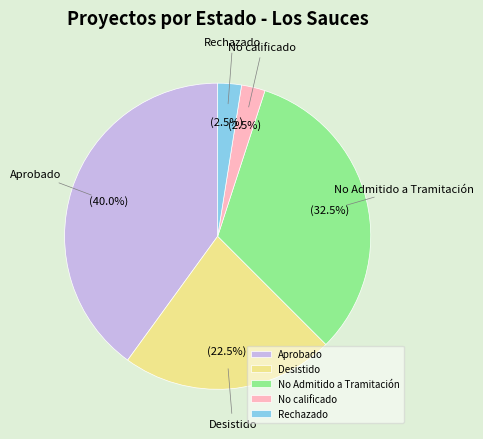

How many segments does this pie chart have?

5